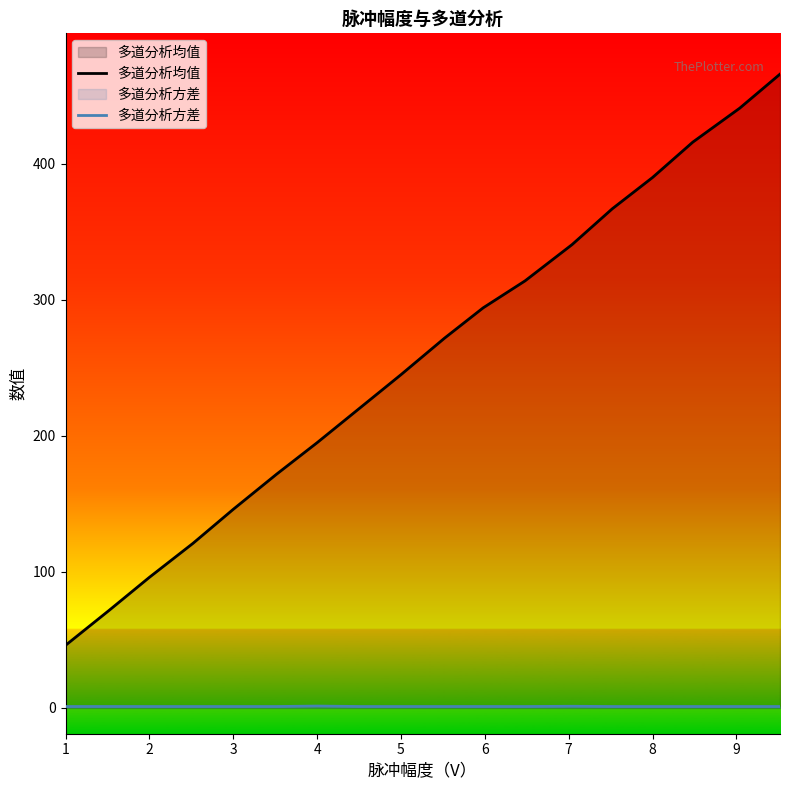

True or false: 多道分析方差 has more than 1 interior local peaks.

True